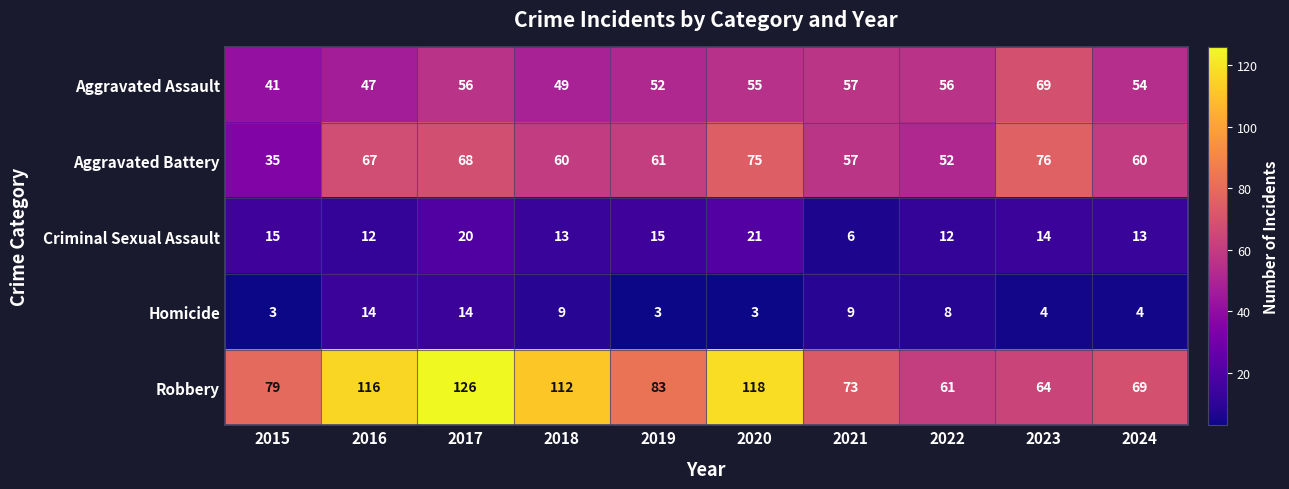

The value of Criminal Sexual Assault at 2018 is 7. True or false?

False